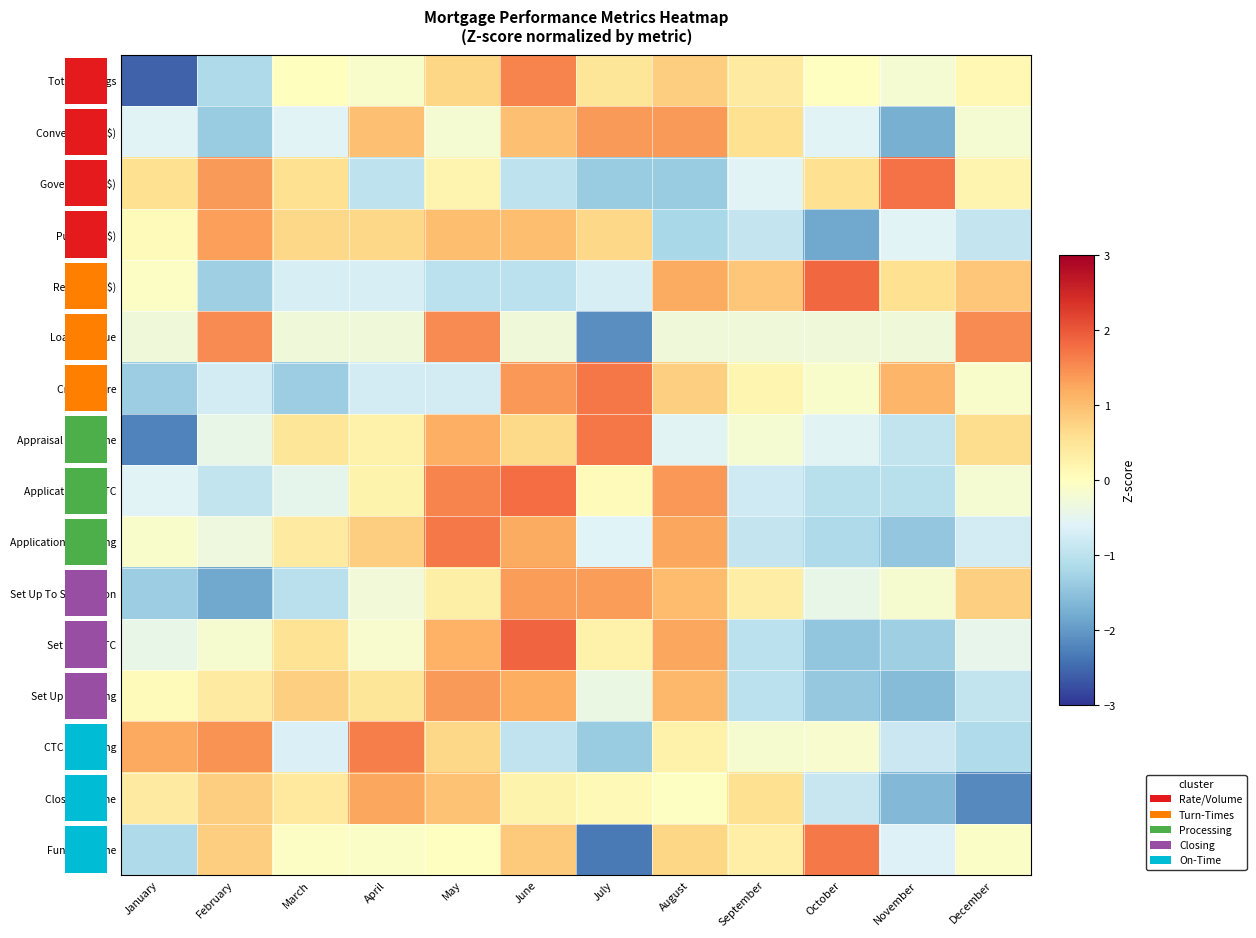

At which label does Application to Closing first exceed 0?

March